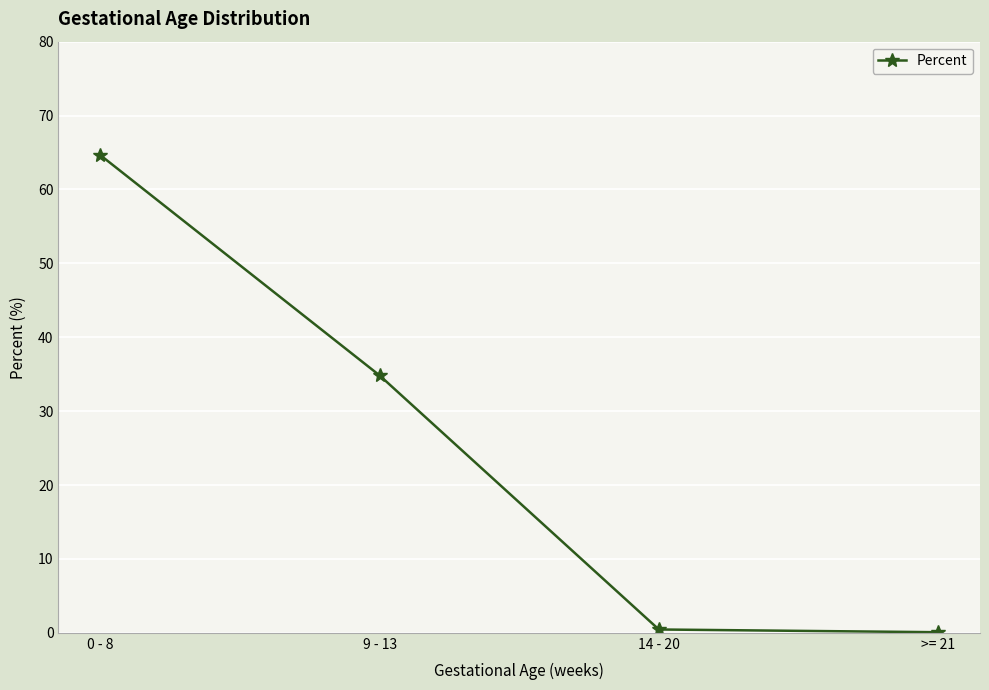

Which category has the highest value across all series?

0 - 8